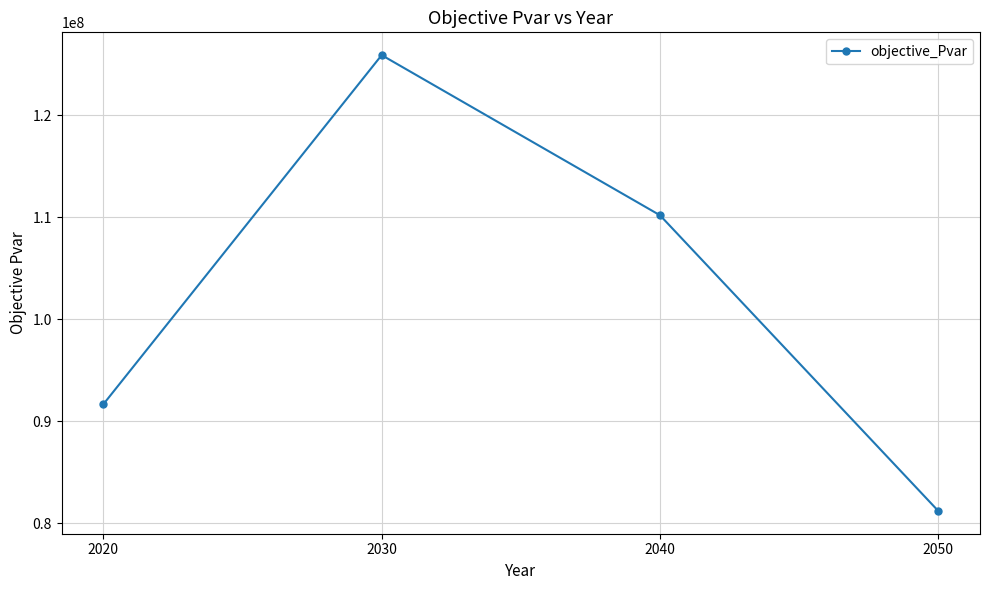

Which category has the highest value across all series?

2030